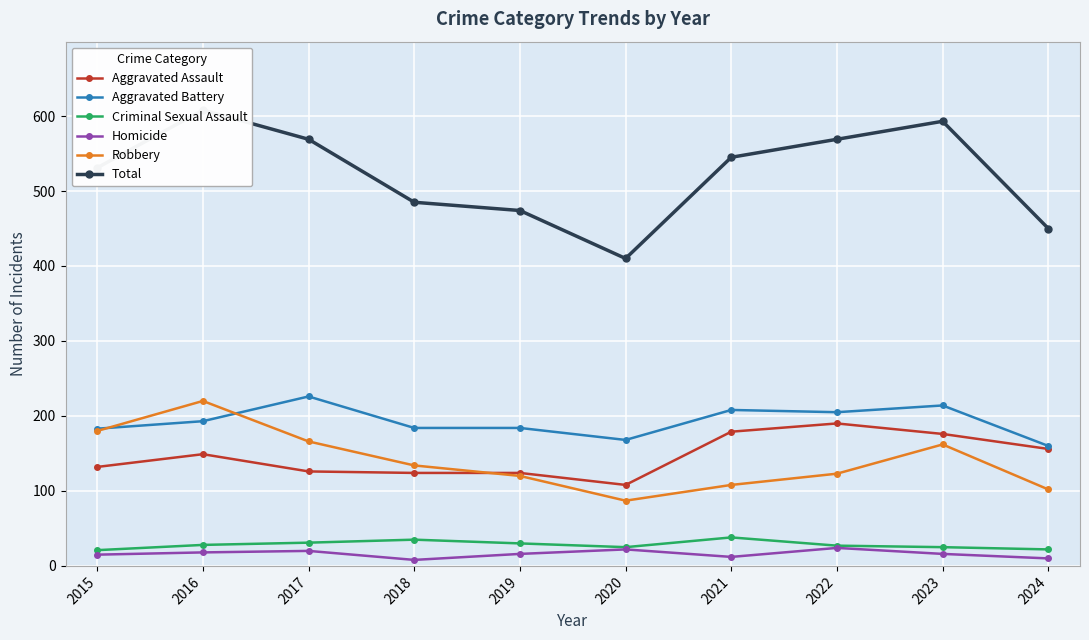

What is the average value of the Robbery series?

140